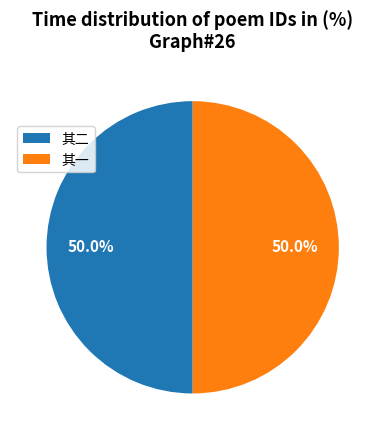

How many segments does this pie chart have?

2